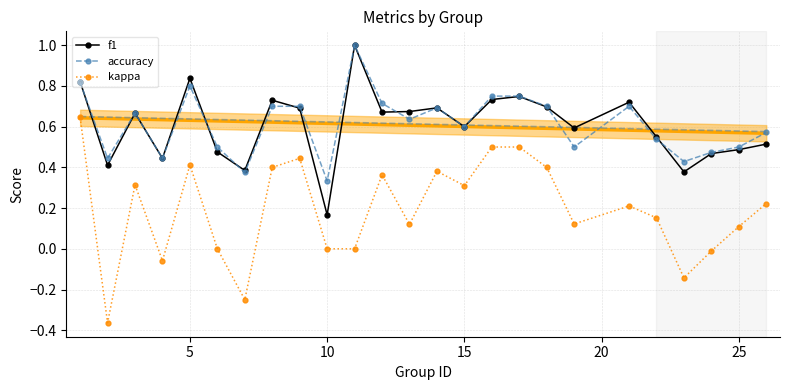

What is the minimum value shown in the chart?

-0.4